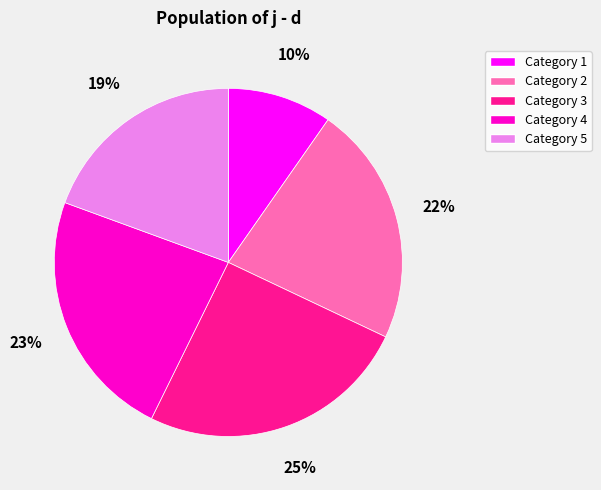

Is it true that Category 4 is 23% of the pie?

True